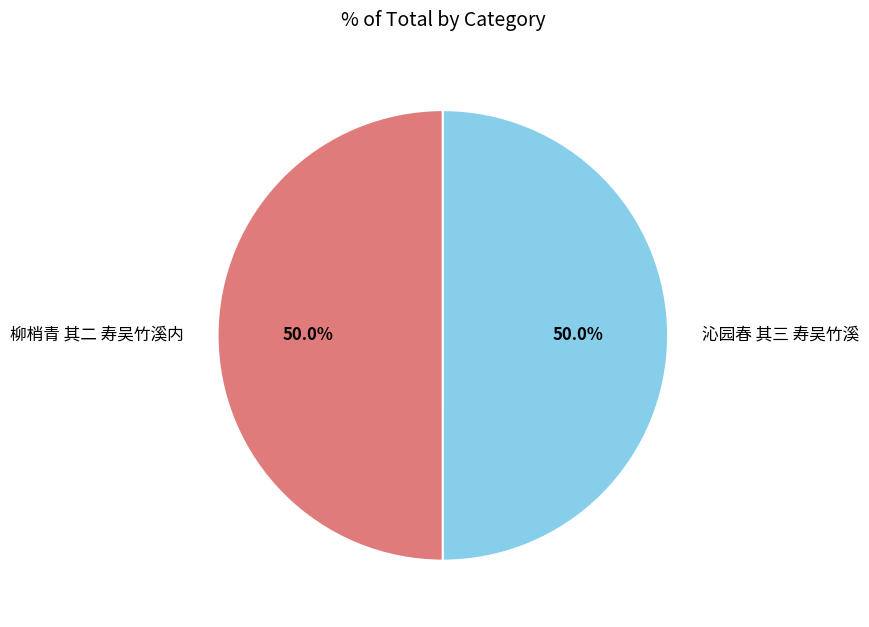

Count the number of slices in the pie.

2